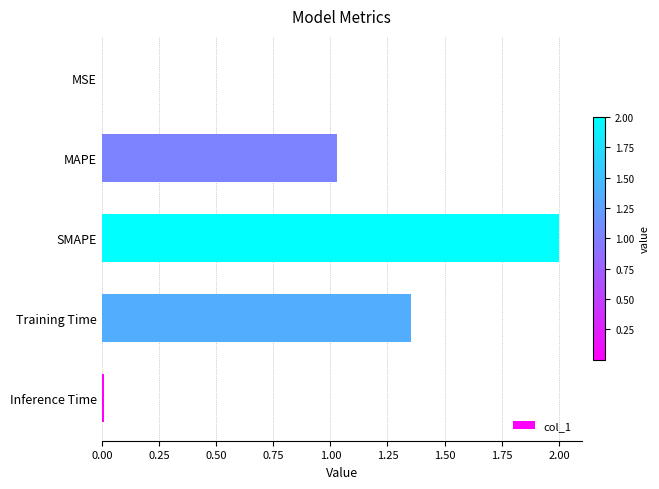

What is the change in value from MAPE to SMAPE?

+1.0